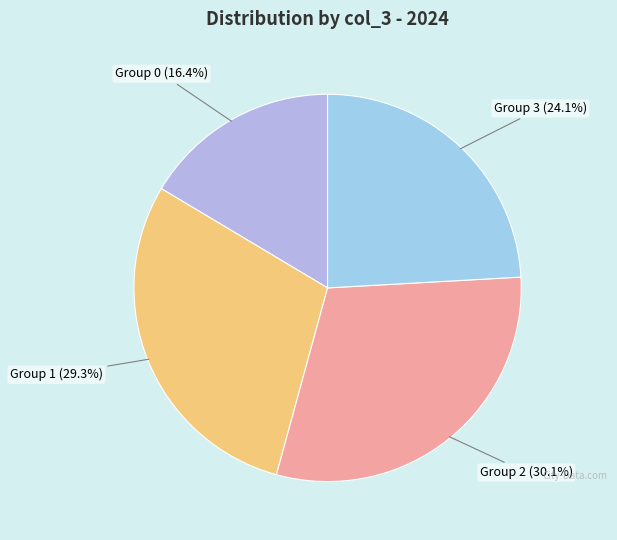

Count the number of slices in the pie.

4